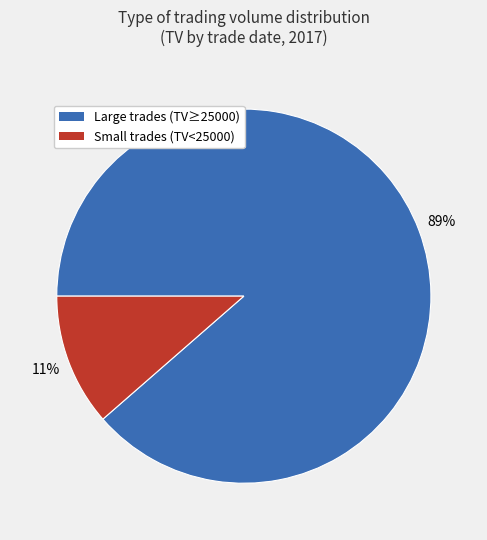

To the nearest percent, what is the average slice percentage?

50%